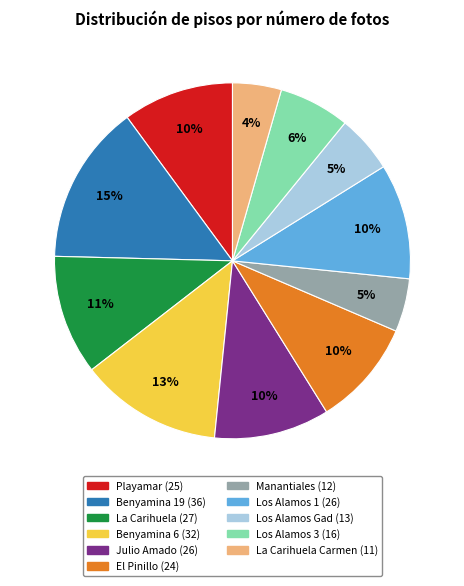

Is there any slice that represents more than half of the pie?

No